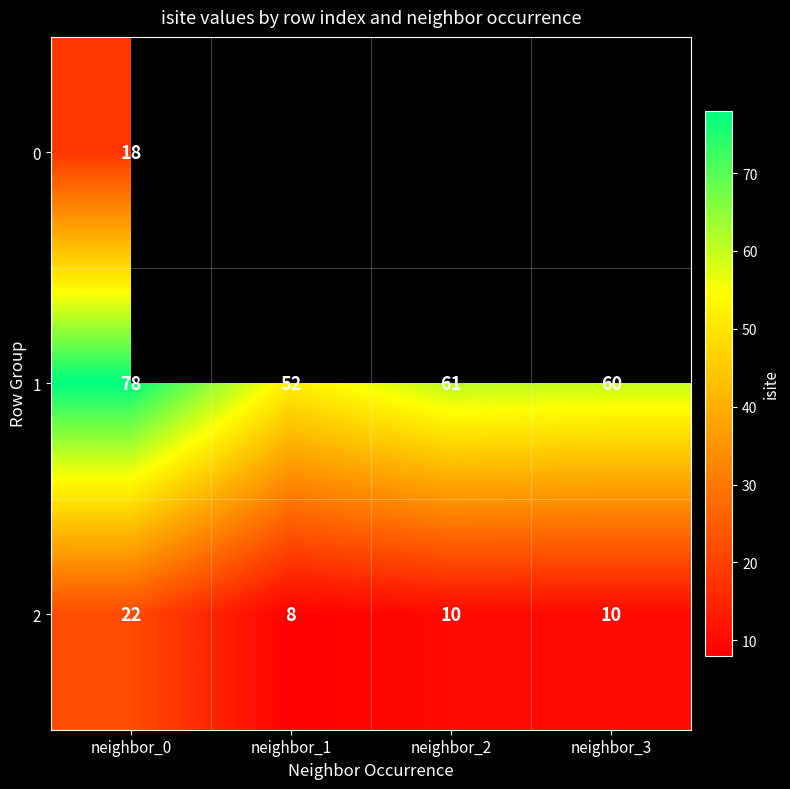

Is it true that 1 equals 60 at neighbor_3?

True